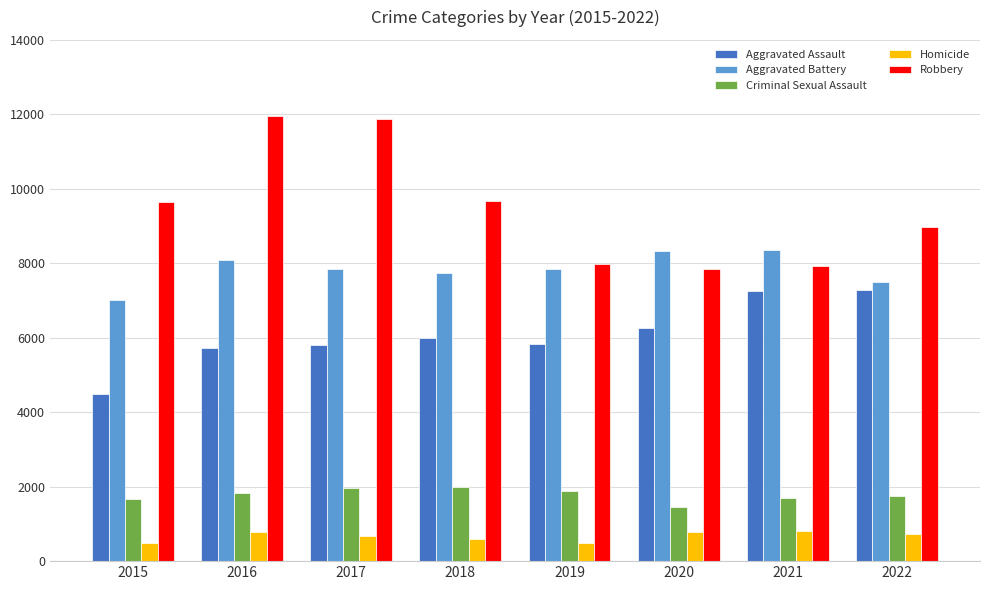

Are the bars grouped side by side (vs. stacked)?

Yes